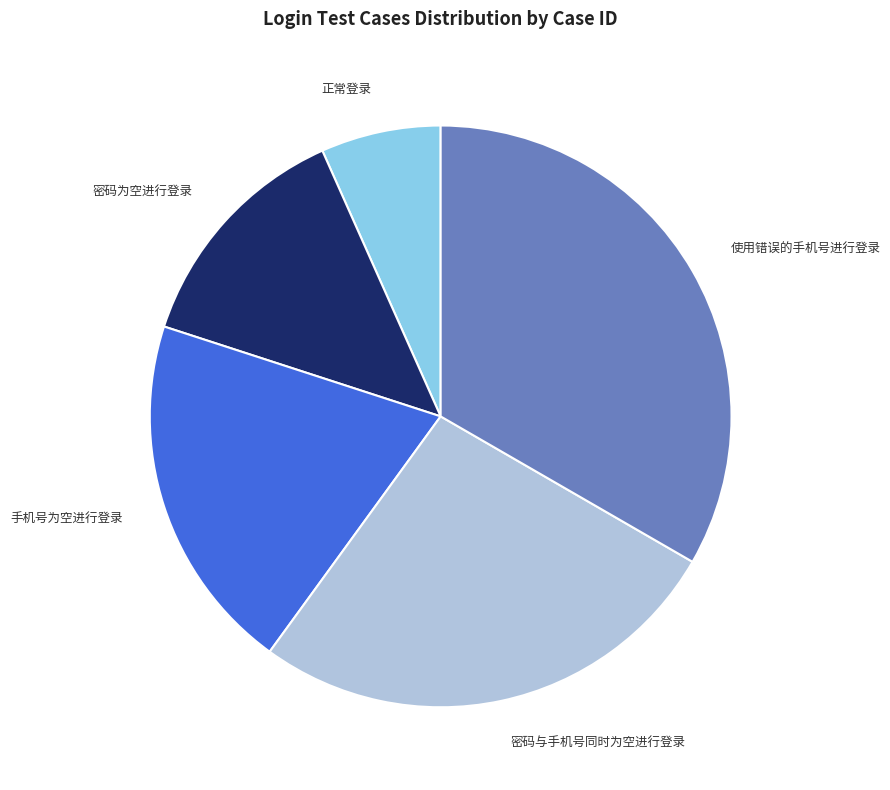

Is there any slice that represents more than half of the pie?

No